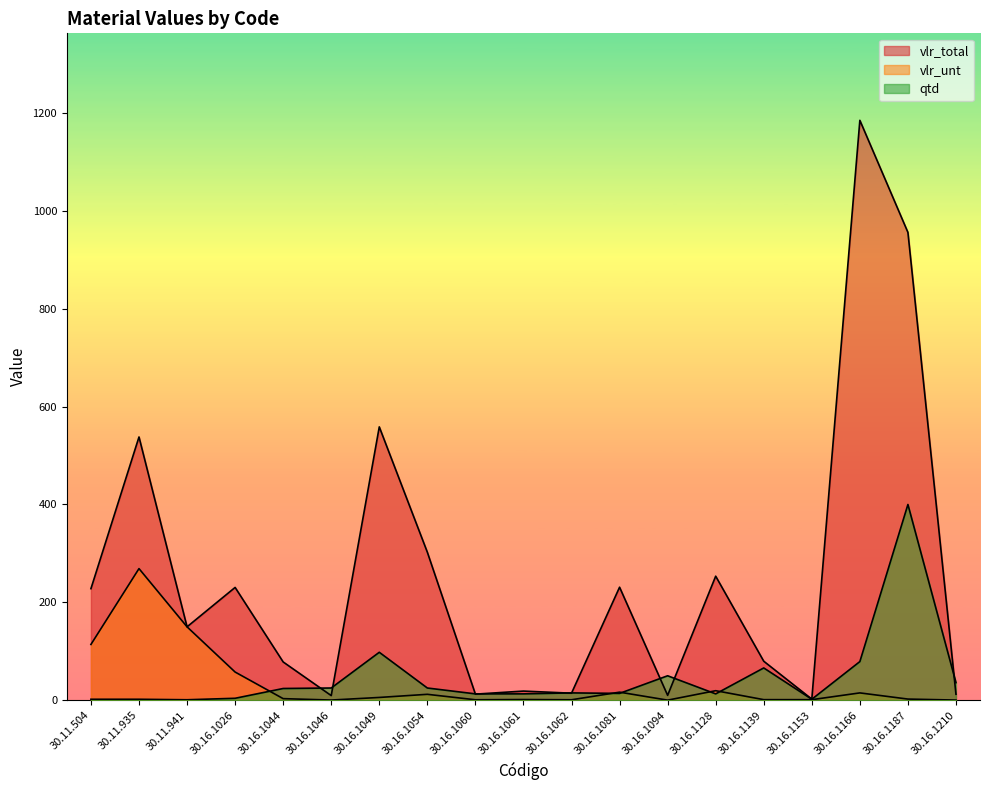

How many data points in vlr_total are above 150?

9